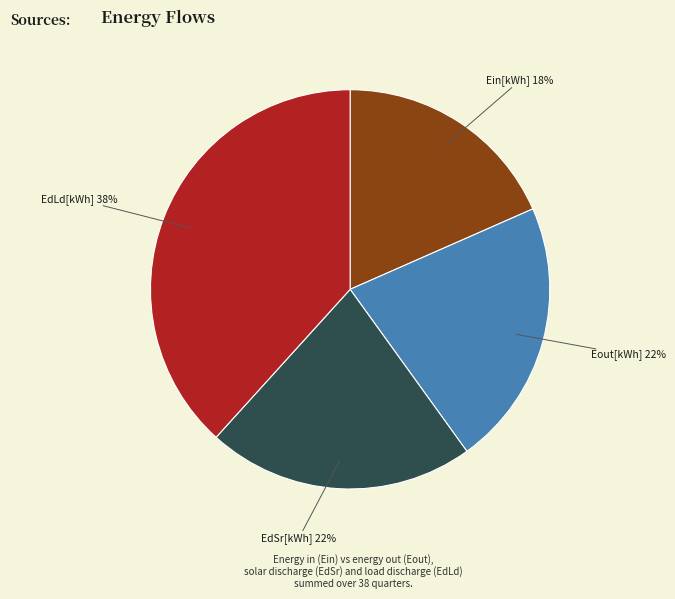

Does any single category account for the majority?

No